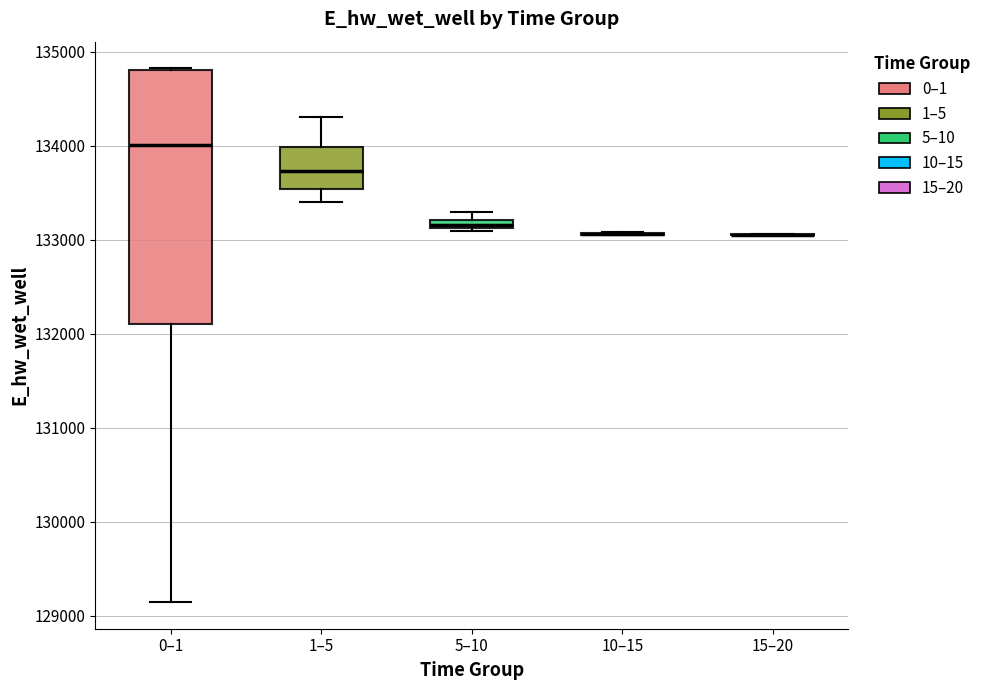

Where is the upper edge of the box for 1–5 on the y-axis? The values are not printed on the chart, so give them approximately, as read against the axis.

134000